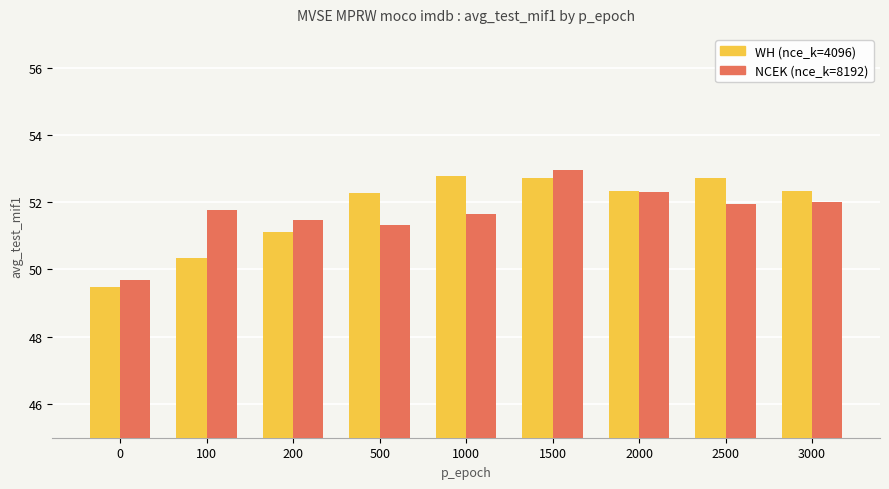

The value of NCEK (nce_k=8192) at 100 is 30.9. True or false?

False